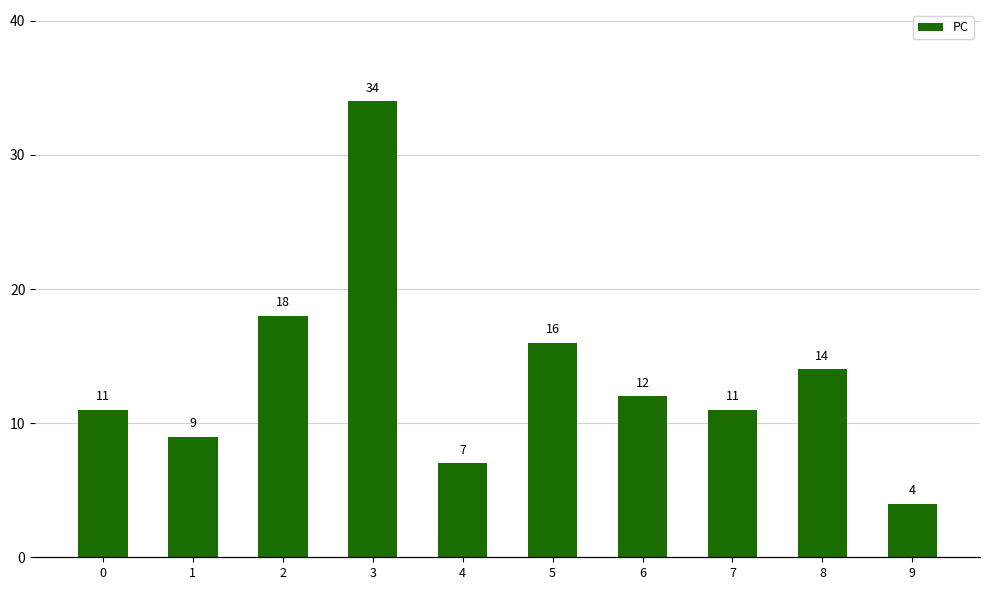

Which has a higher value, 6 or 3?

3